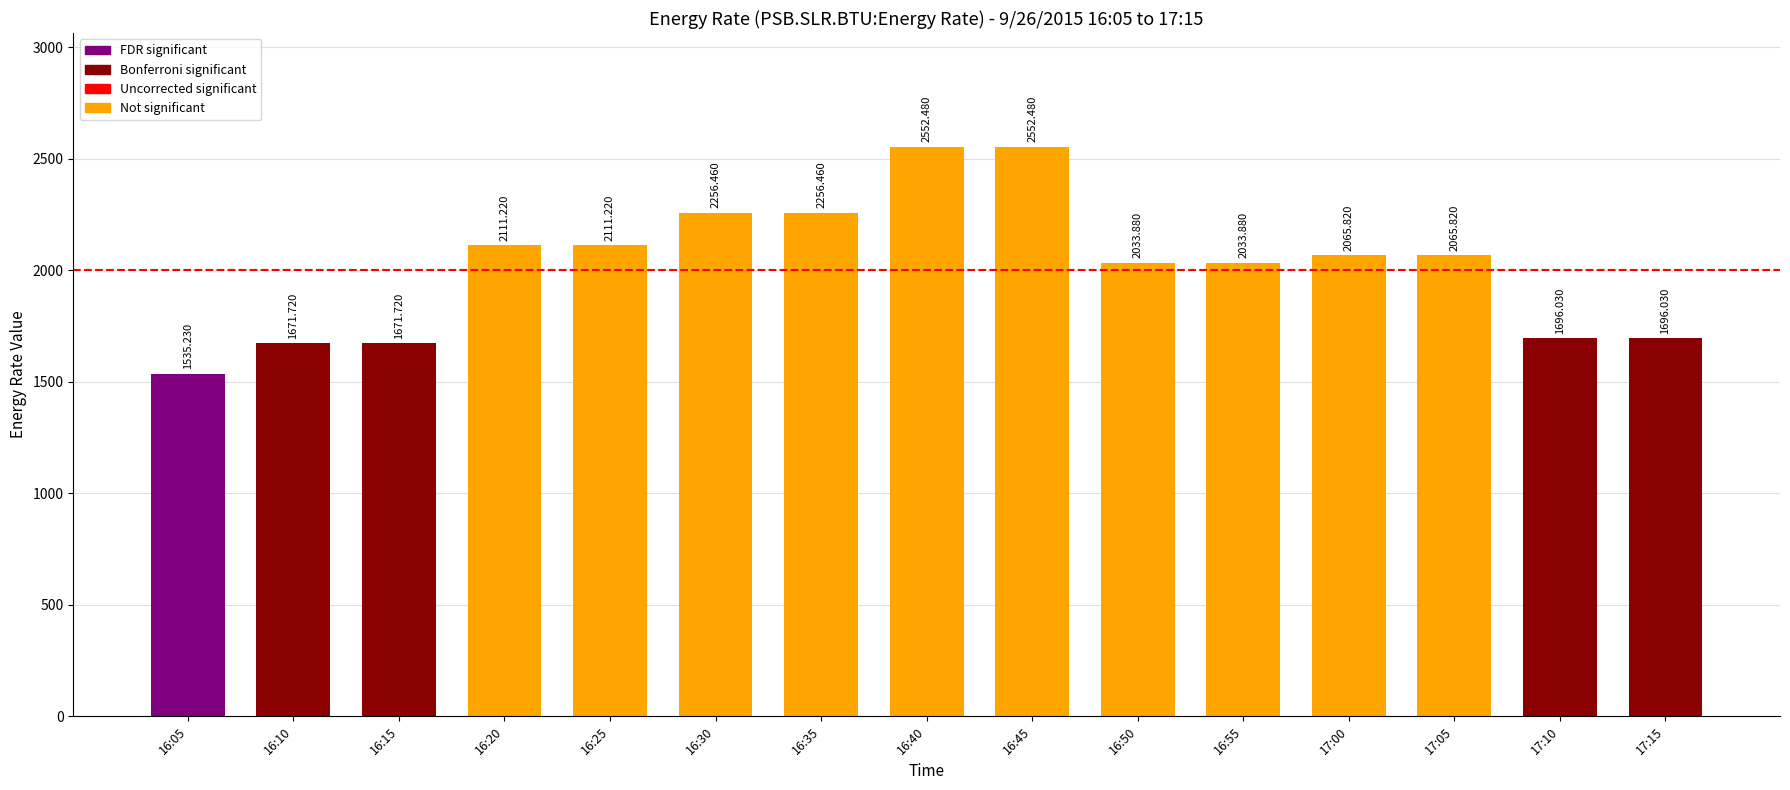

What is the difference between the values at 16:05 and 16:35?

721.2